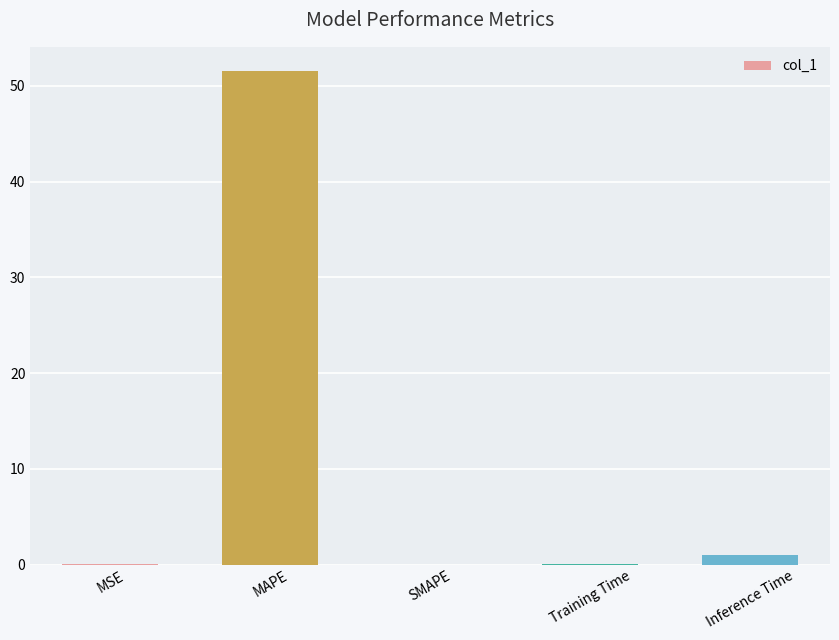

What is the maximum value shown in the chart?

51.5